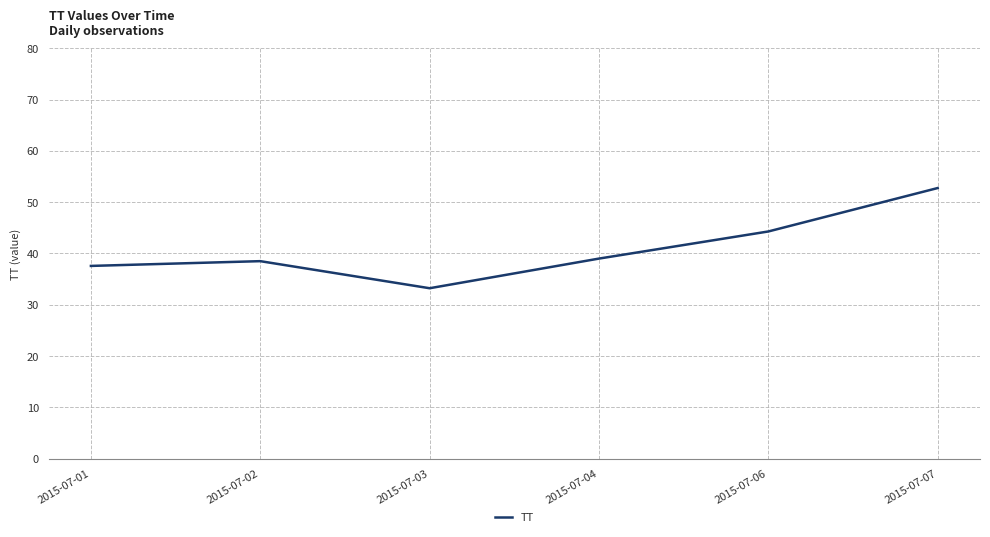

What is the greatest value displayed?

52.8